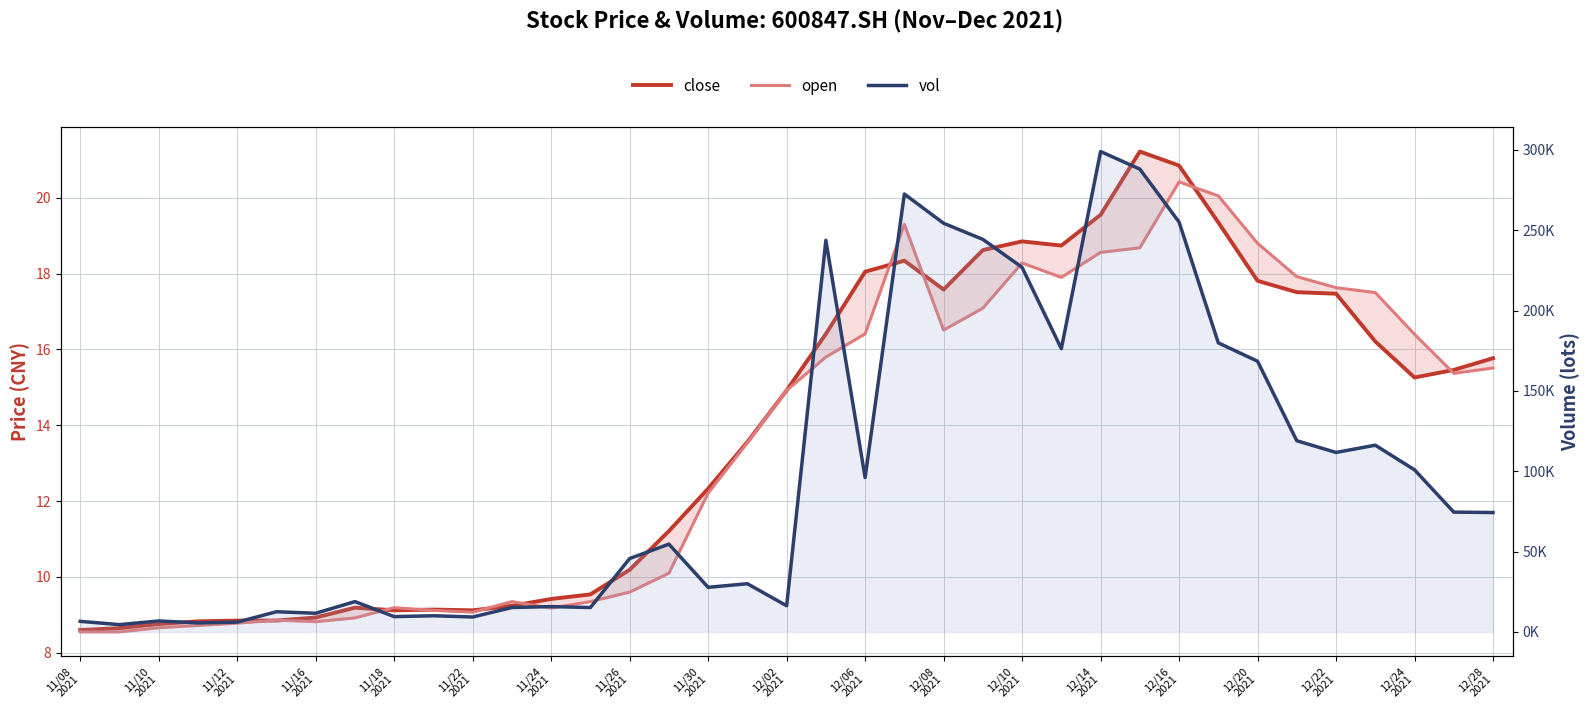

What is the average value of the open series?

13.6